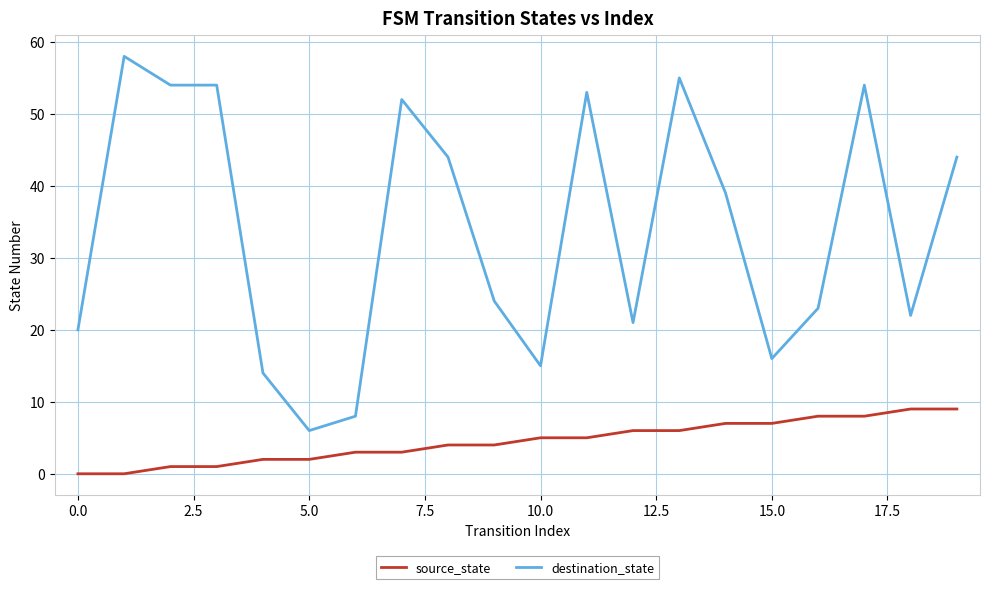

True or false: destination_state and source_state intersect in this chart.

False